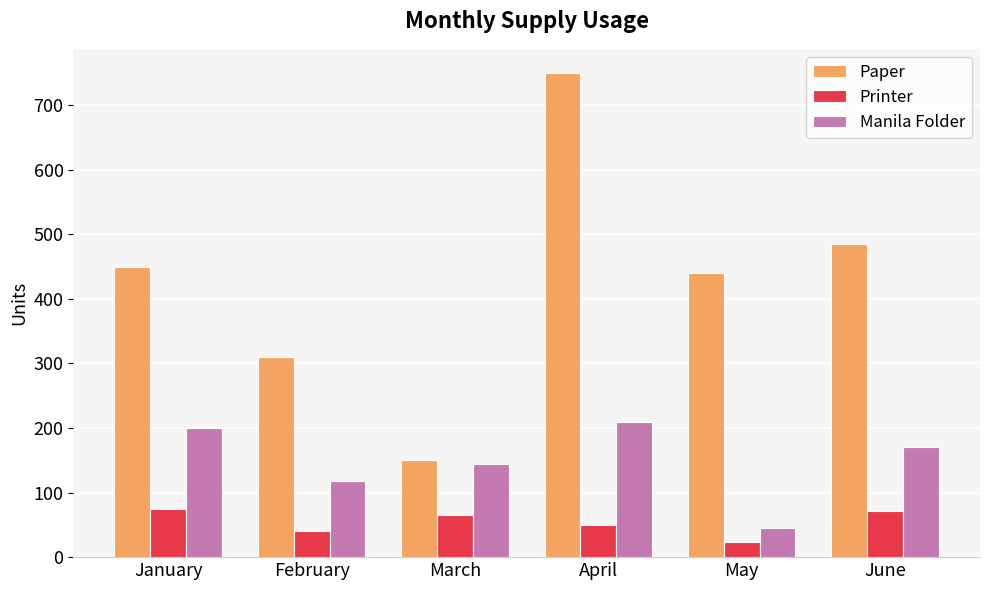

List the labels in order of Manila Folder value, largest first.

April, January, June, March, February, May